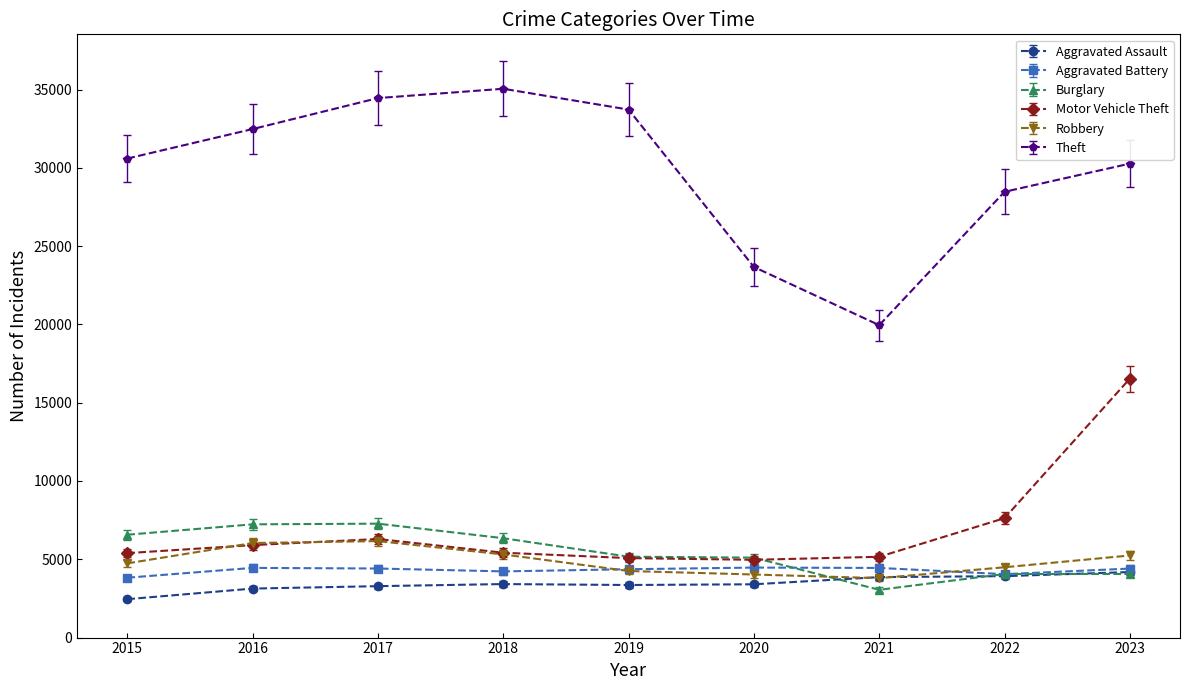

What is the approximate value of Motor Vehicle Theft at 2019, to the nearest 50?

5100